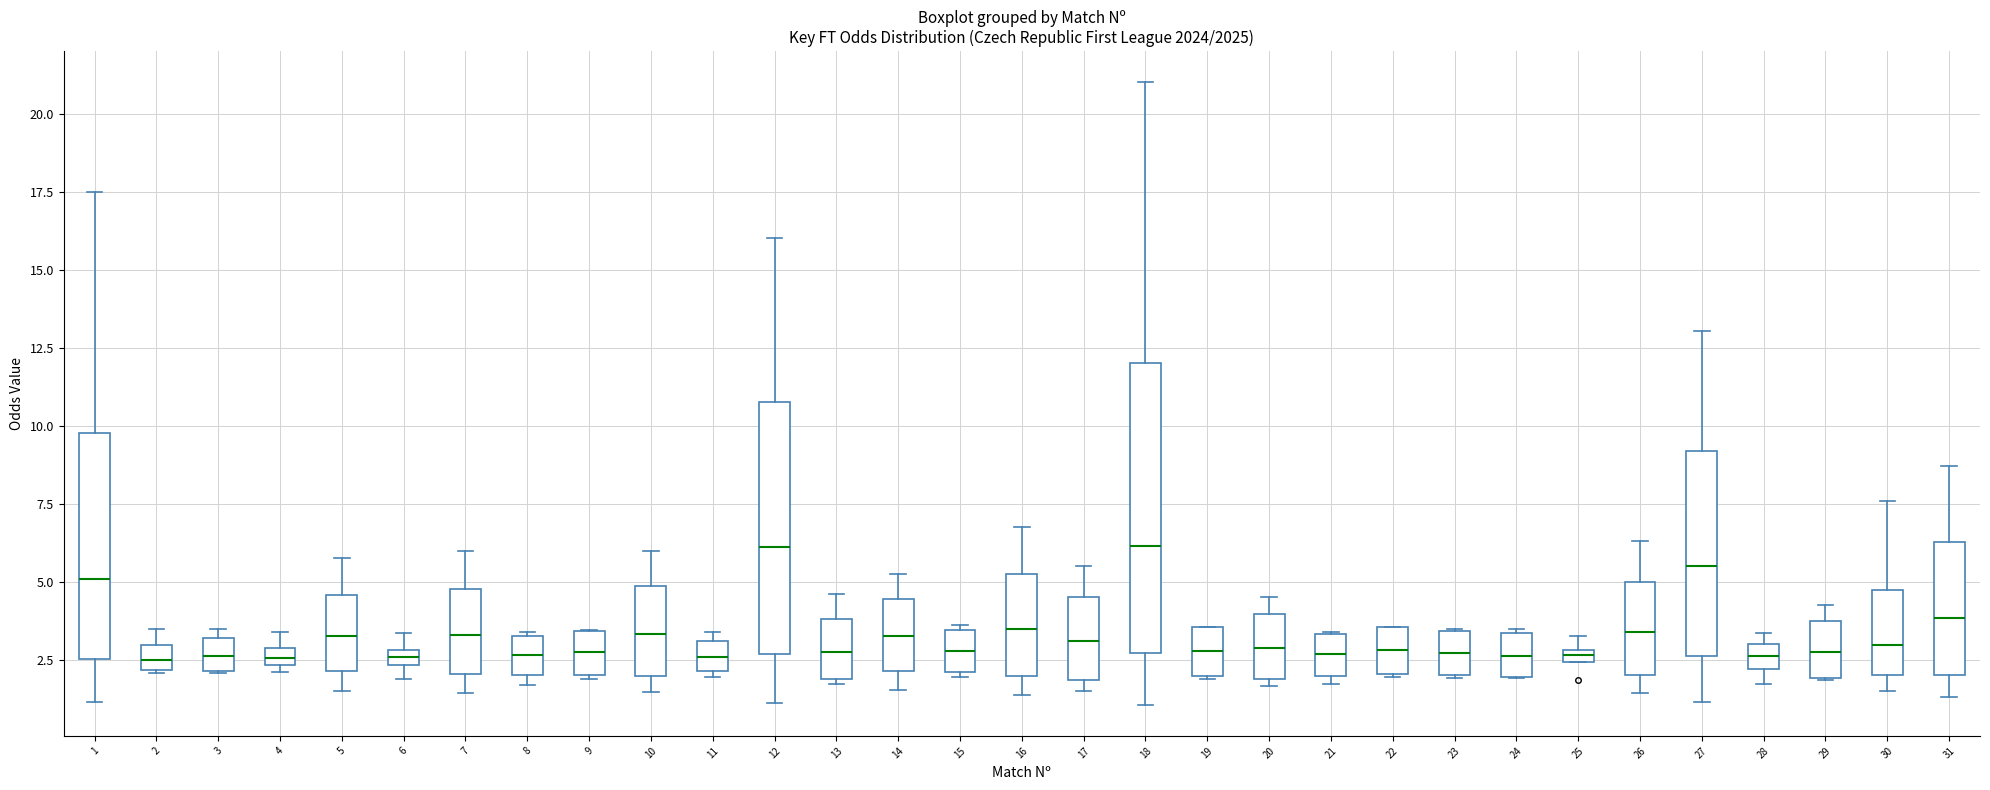

Which box is the tallest, from its lower edge to its upper edge?

18